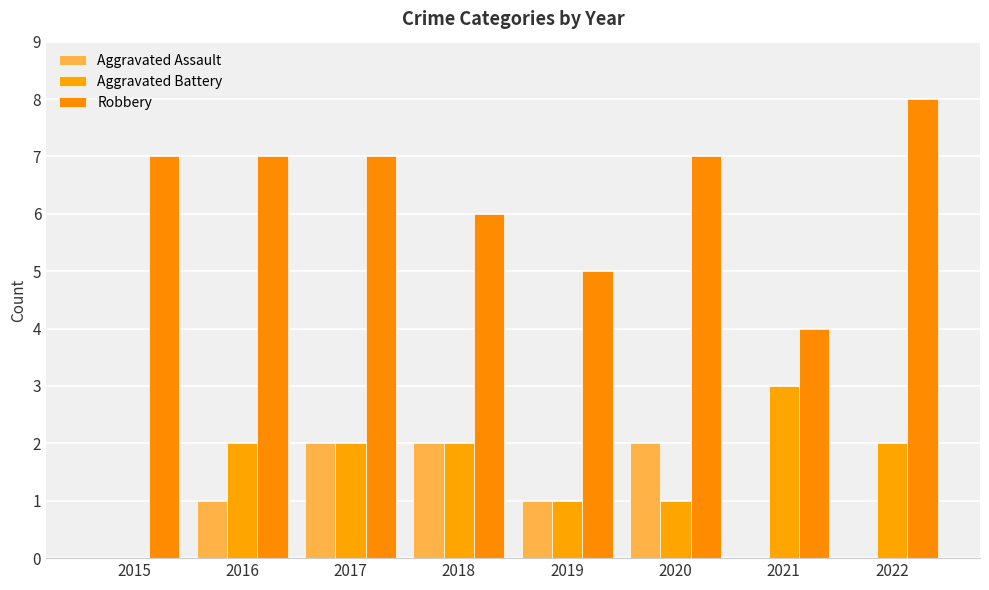

Between 2019 and 2018, which is larger?

2018